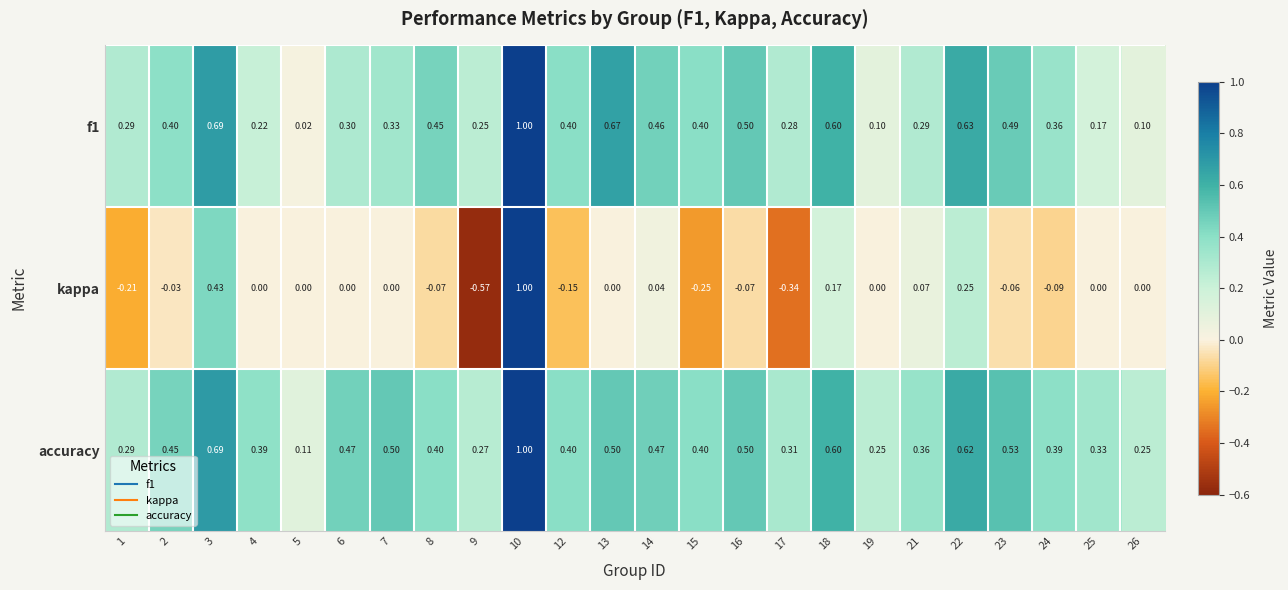

At which category is the sum across all series the highest?

10